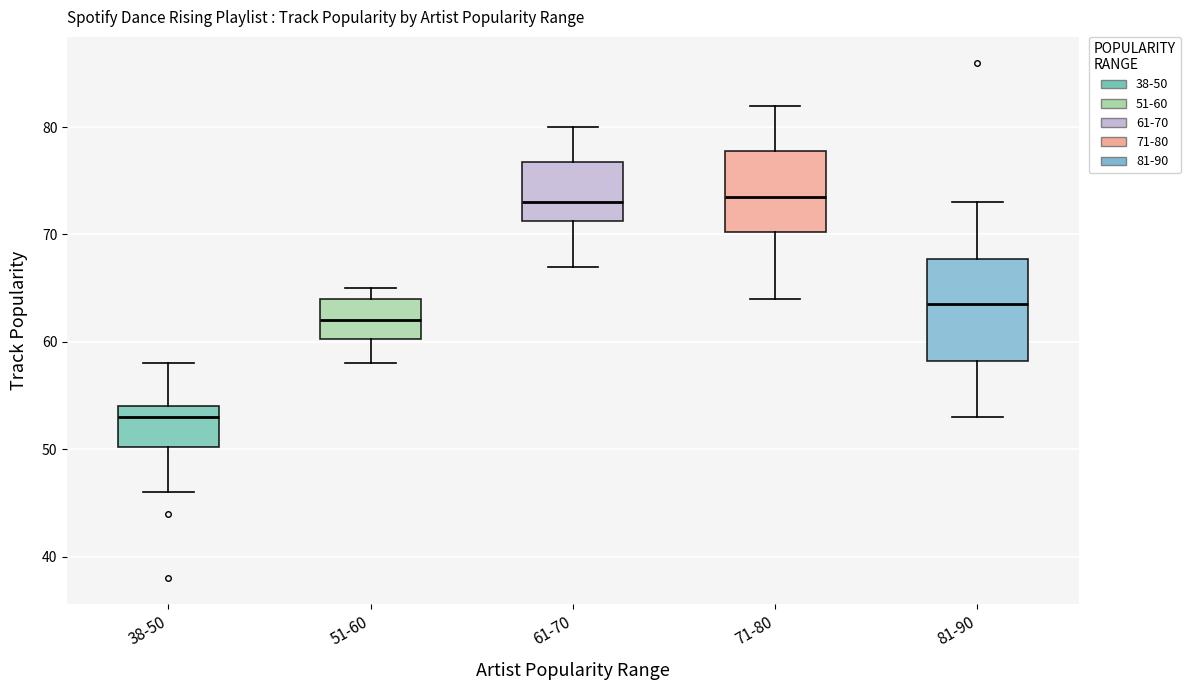

Where does the median line of the box for 61-70 sit on the y-axis? The values are not printed on the chart, so give them approximately, as read against the axis.

73